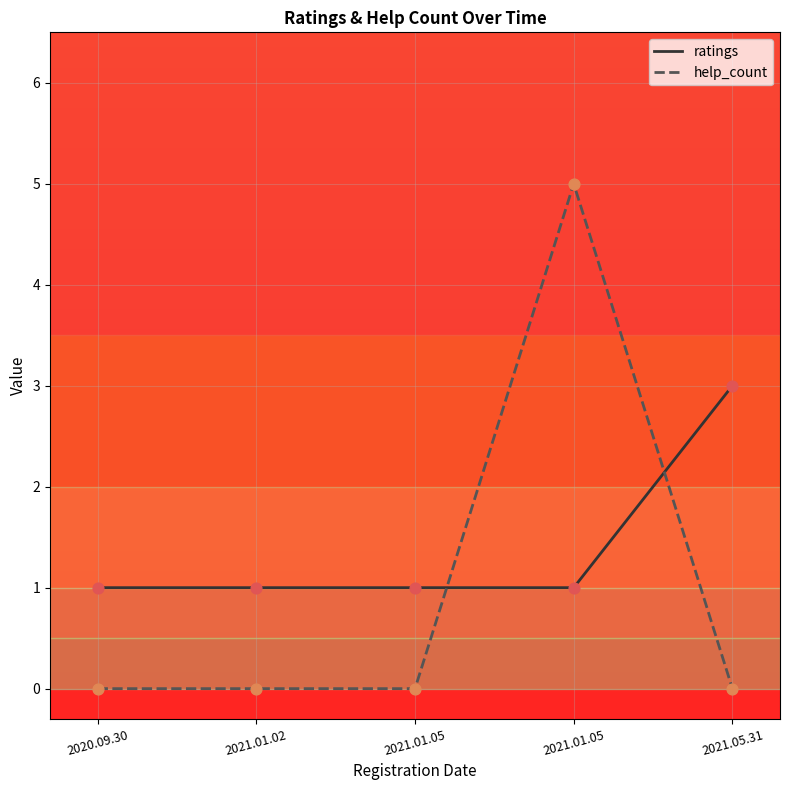

Is this an area chart (filled region under the line)?

No